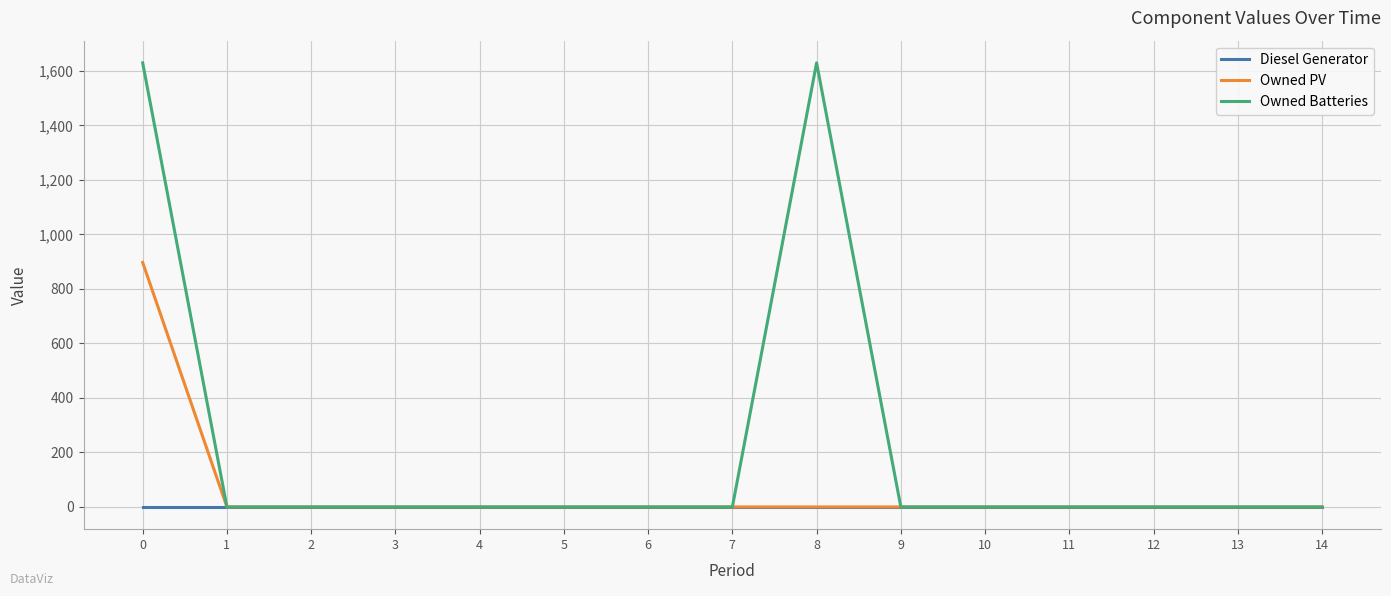

Reading right to left, transcribe all the data shown in this chart.

Diesel Generator: 14=0	13=0	12=0	11=0	10=0	9=0	8=0	7=0	6=0	5=0	4=0	3=0	2=0	1=0	0=0
Owned PV: 14=0	13=0	12=0	11=0	10=0	9=0	8=0	7=0	6=0	5=0	4=0	3=0	2=0	1=0	0=897
Owned Batteries: 14=0	13=0	12=0	11=0	10=0	9=0	8=1629	7=0	6=0	5=0	4=0	3=0	2=0	1=0	0=1629